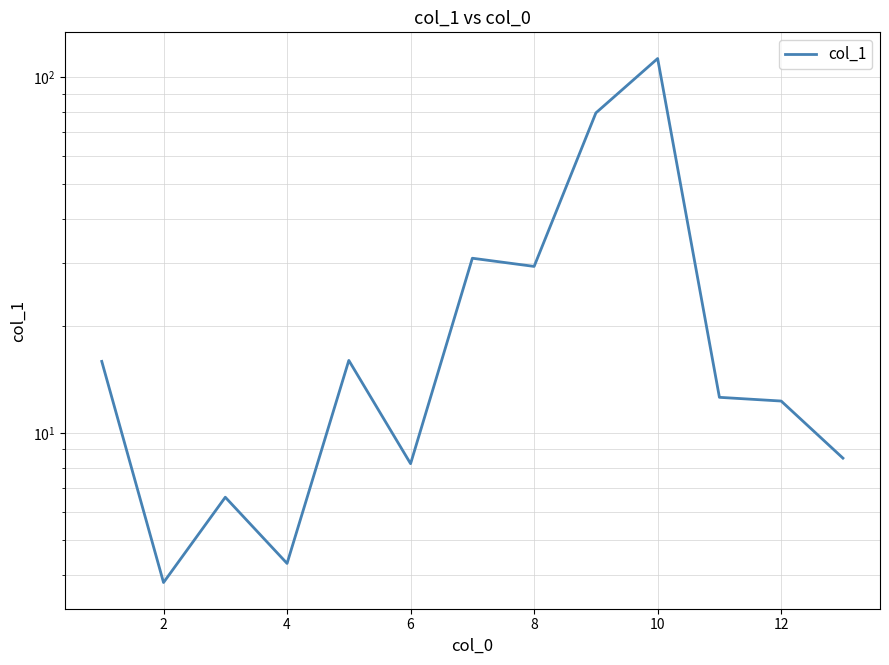

Approximately how many times larger is the value at 0 compared to 9?

0.1